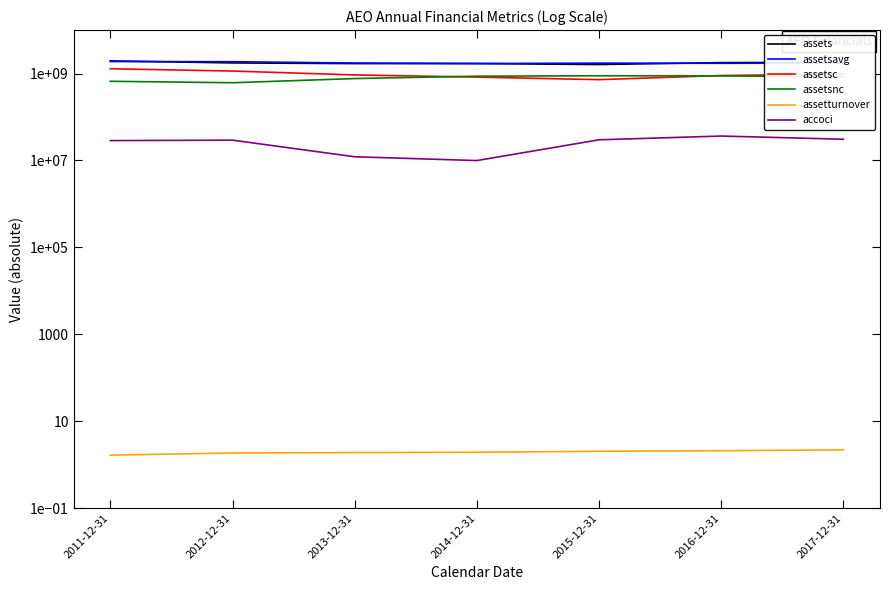

True or false: assets and assetsnc cross at least once.

False